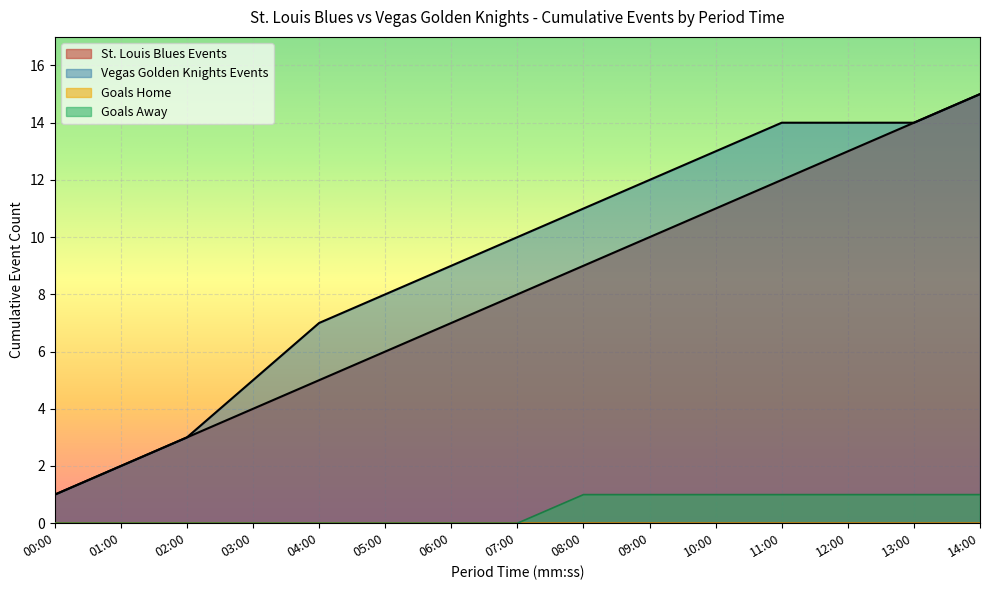

What is the label of the 9th point from the right?

06:00